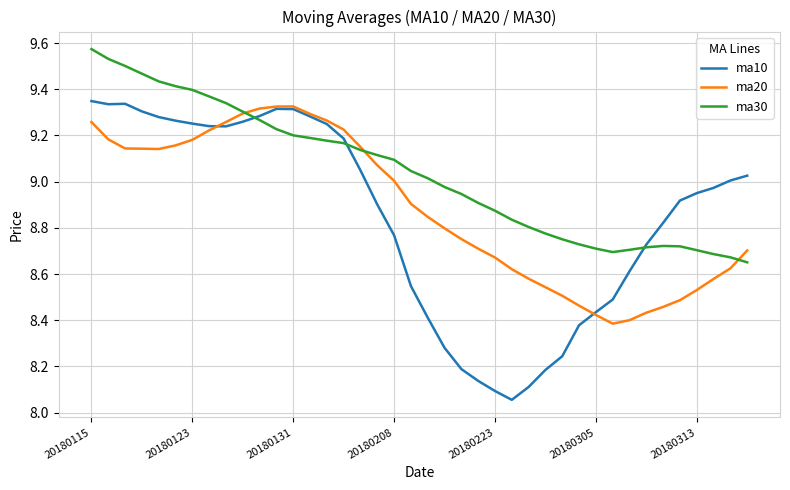

Which series has the largest range (max minus min)?

ma10